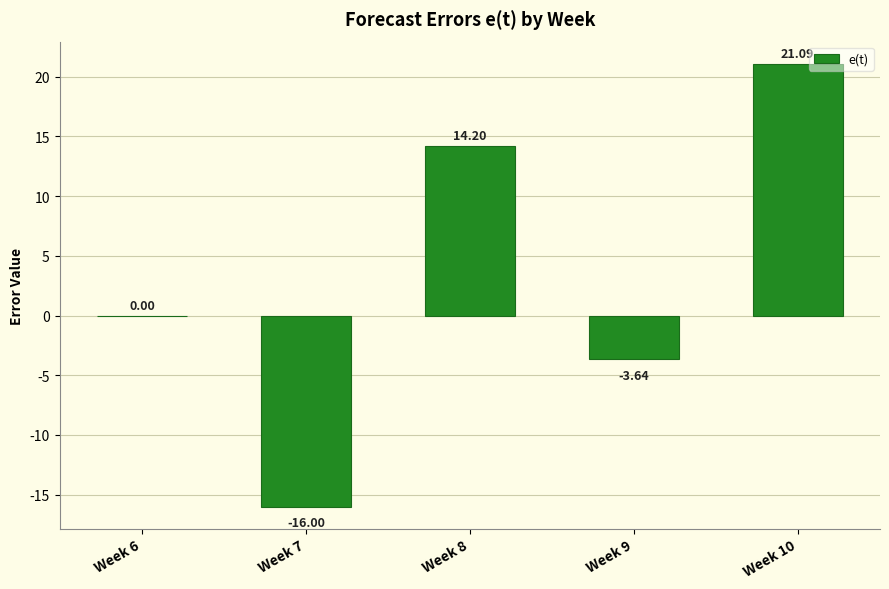

What is the sum of the values at Week 10 and Week 9?

17.4